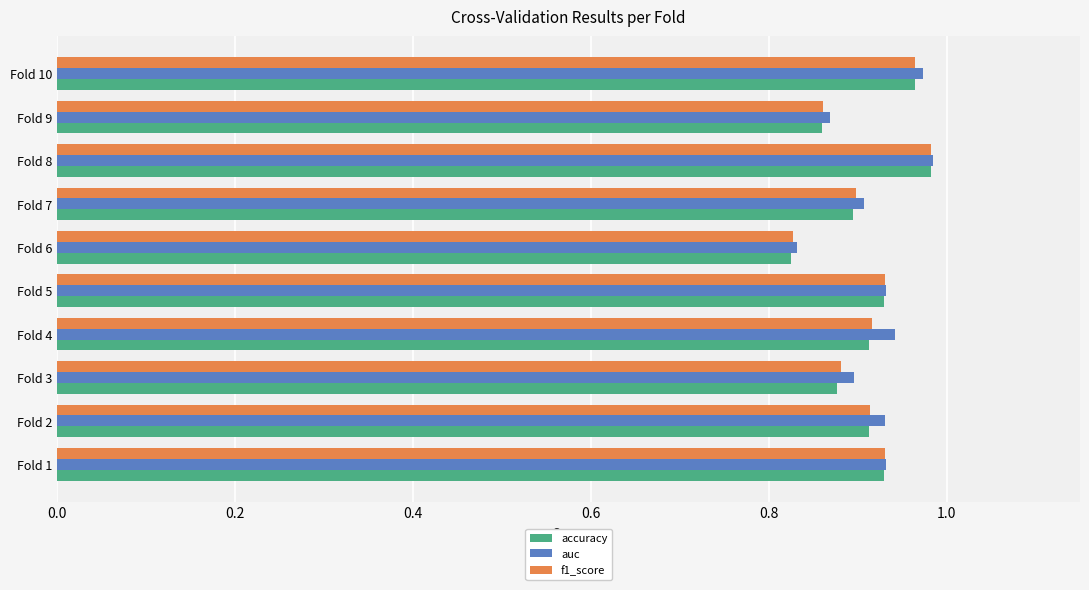

What is the total value across all series at Fold 3?

2.7